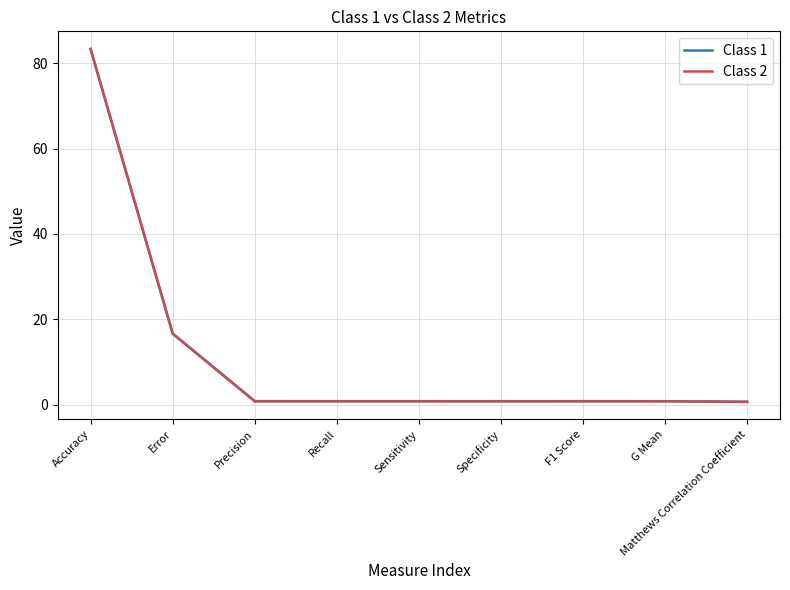

What is the total value across all series at G Mean?

1.7